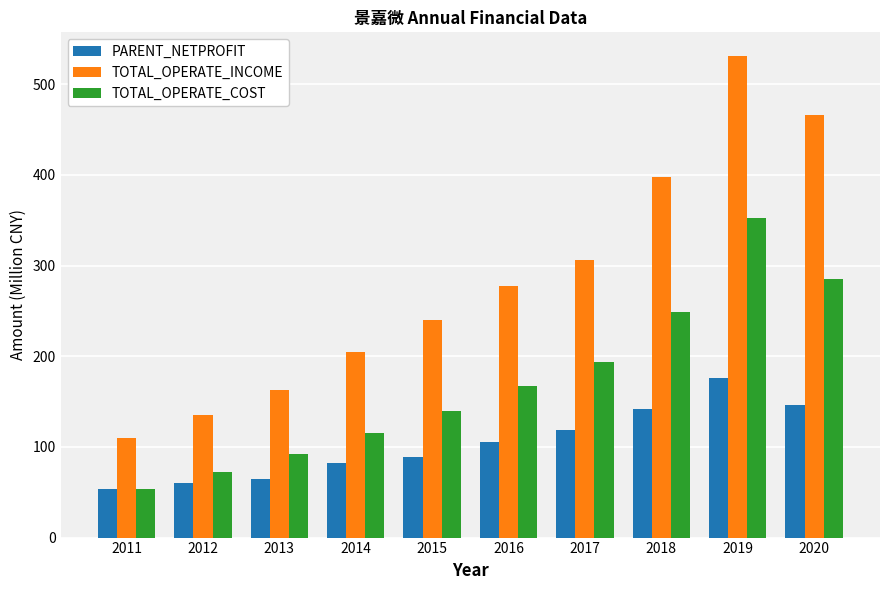

How many values in the TOTAL_OPERATE_COST series exceed 166?

5